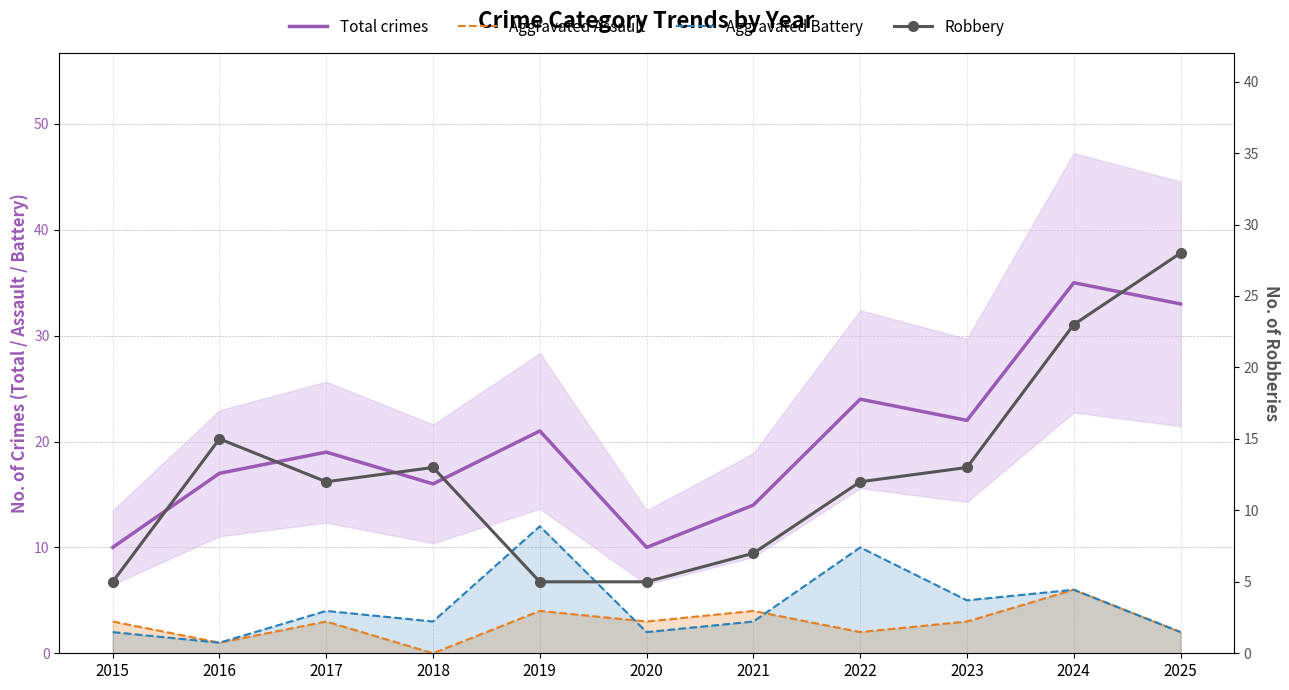

Is the value of Robbery at 2024 greater than the value of Aggravated Battery at 2020?

Yes